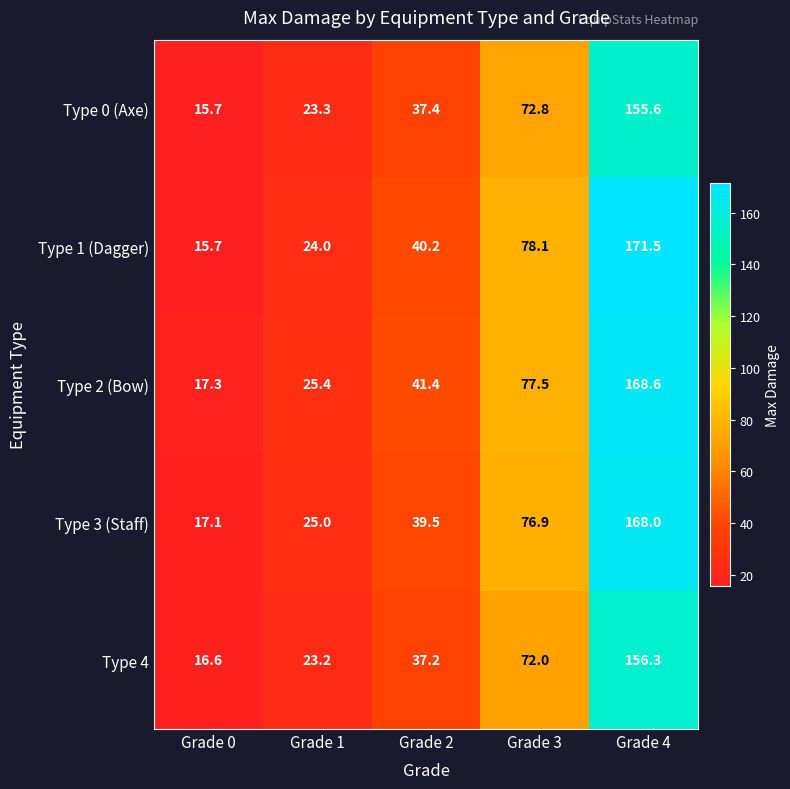

At which label does Type 1 (Dagger) first exceed 40?

Grade 2